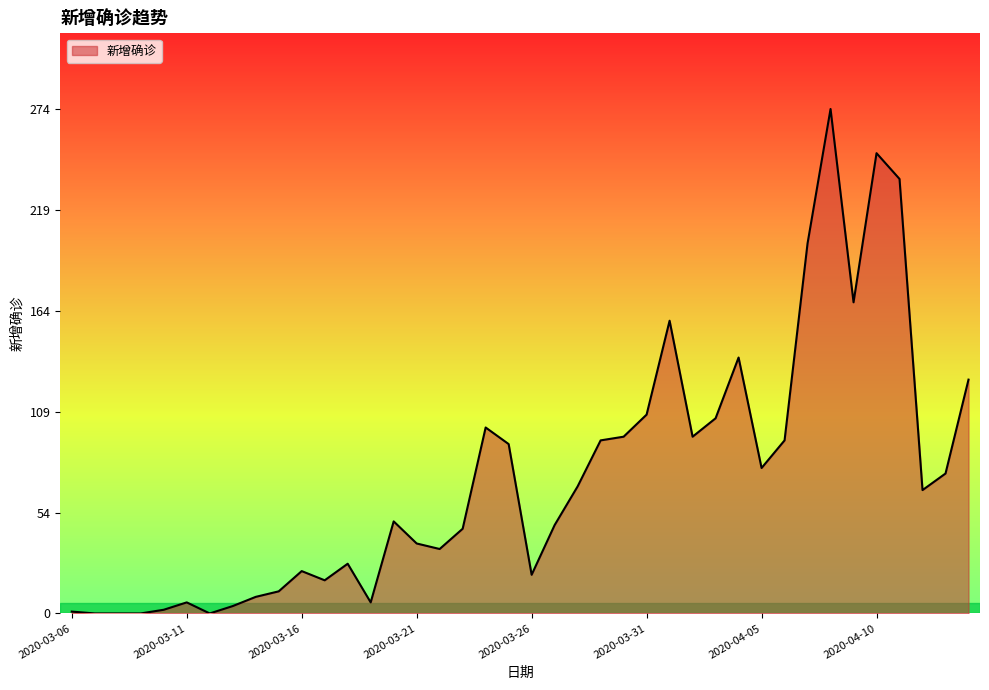

What is the maximum value shown in the chart?

274